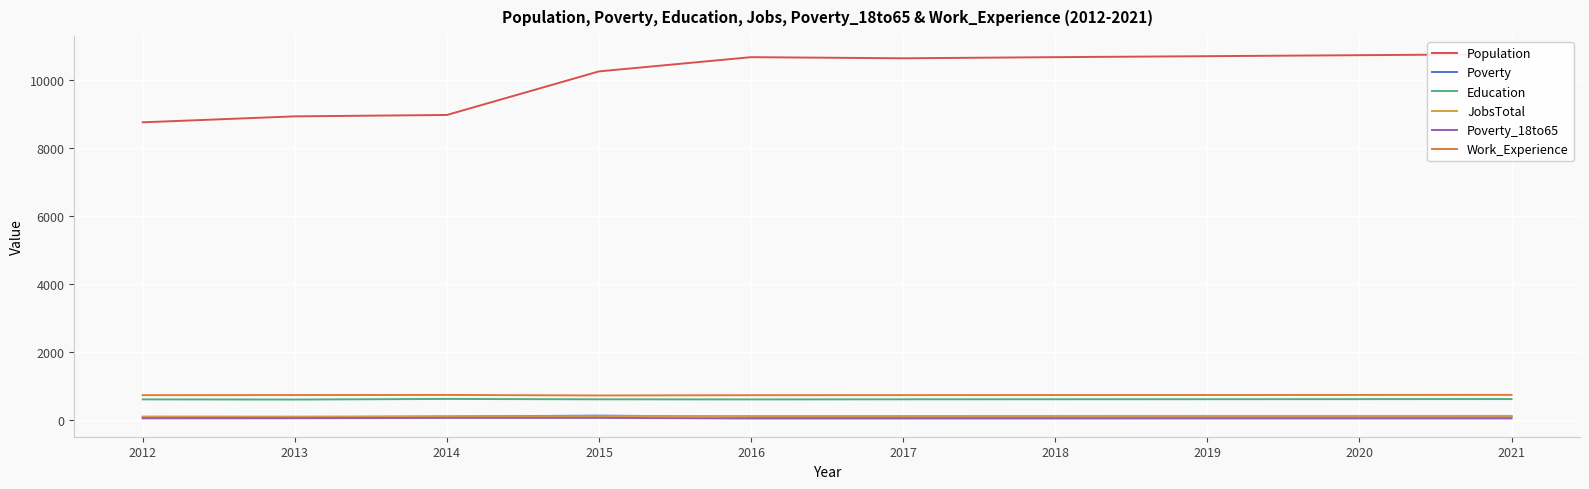

In Population, how many points are higher than both neighbors (excluding endpoints)?

1